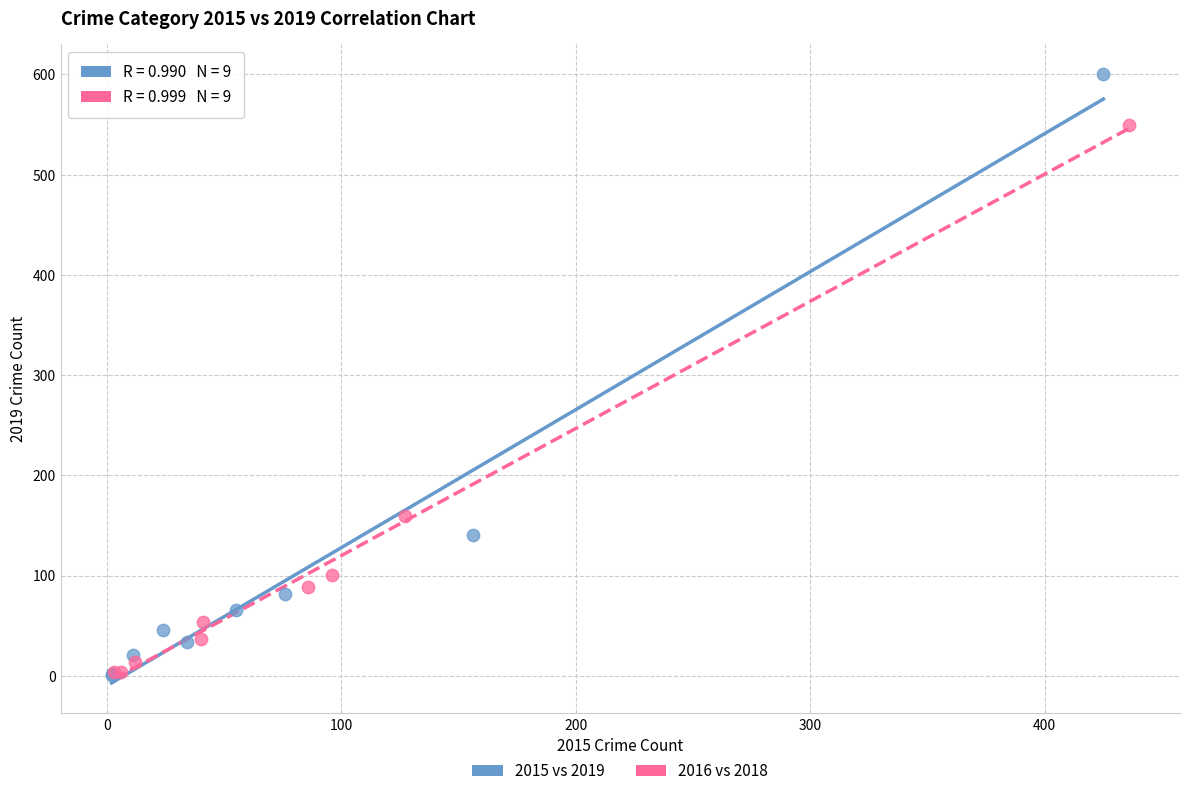

Which series contains the highest Y value?

2015 vs 2019